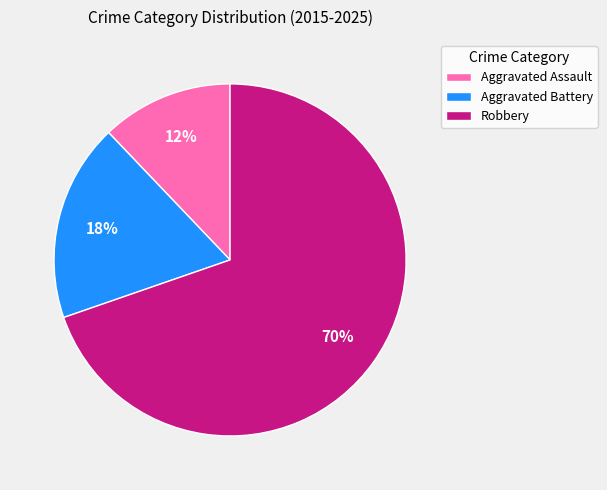

Rank the categories by value from highest to lowest.

Robbery, Aggravated Battery, Aggravated Assault